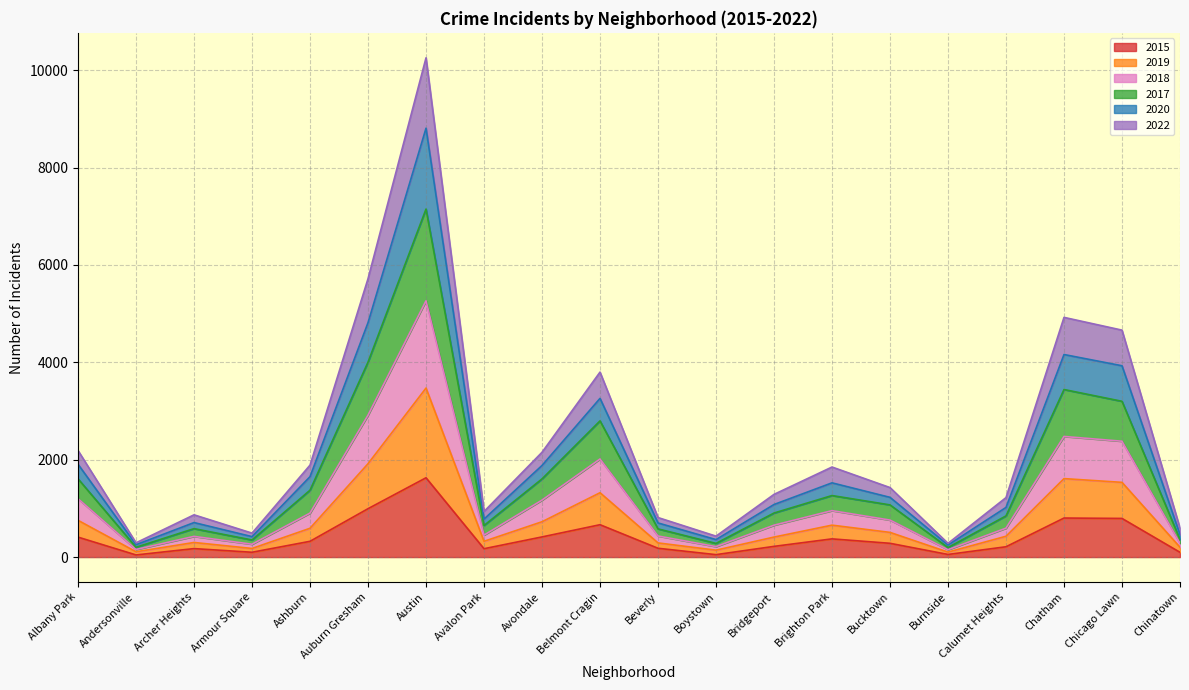

True or false: 2019 and 2020 cross at least once.

False